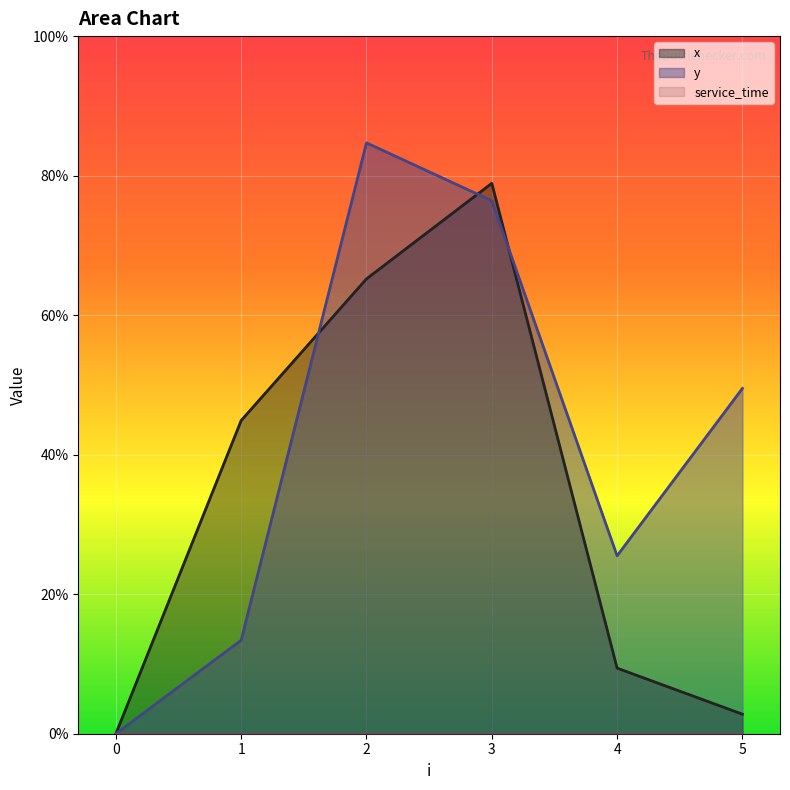

Between which two adjacent categories do x and y first intersect?

1 and 2